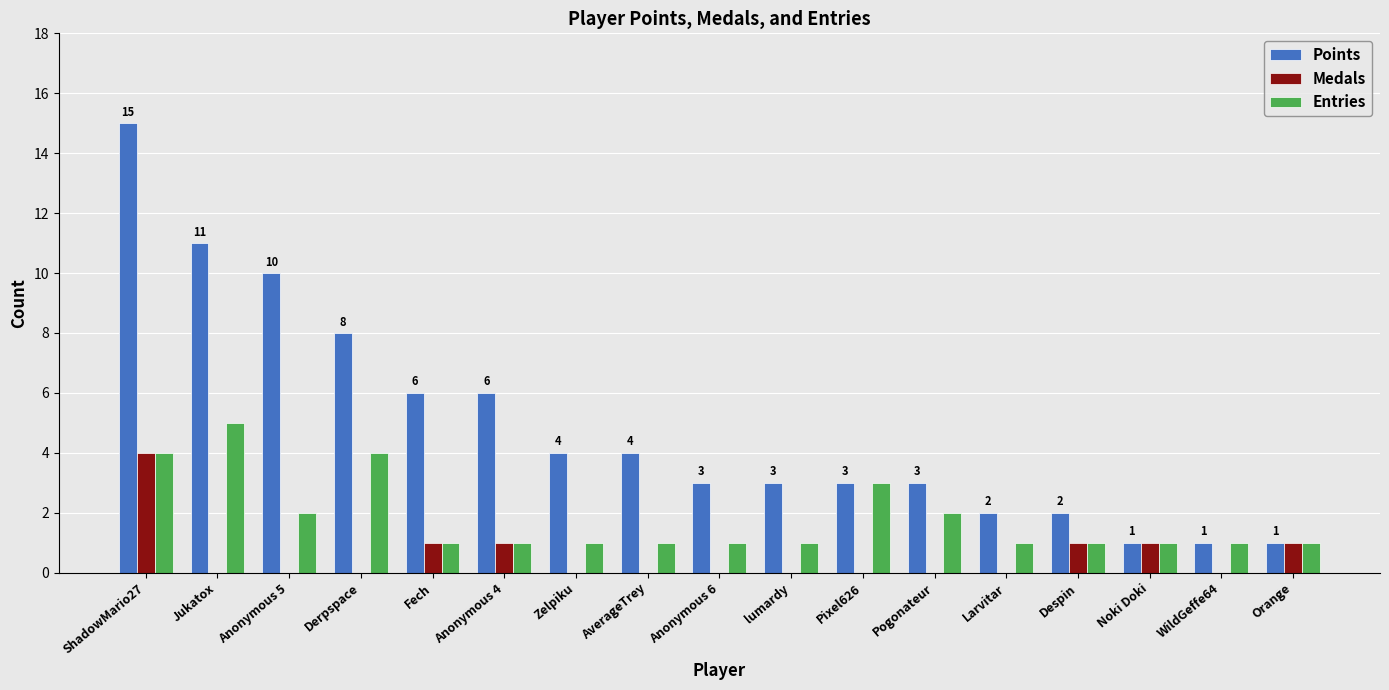

At which category is the sum across all series the highest?

ShadowMario27